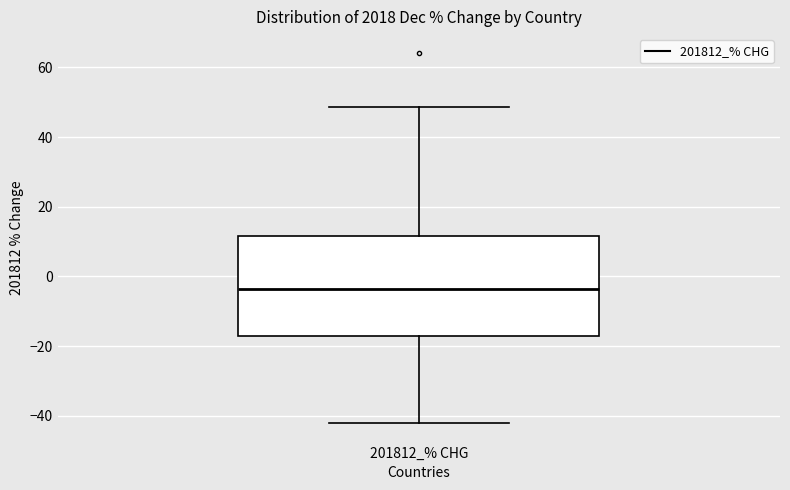

Read this box plot against the y-axis: the position of the median line, the range covered by the box, and the ends of both whiskers. The values are not printed on the chart, so give them approximately, as read against the axis.

median -4, box -18 to 12, whiskers -42 to 48